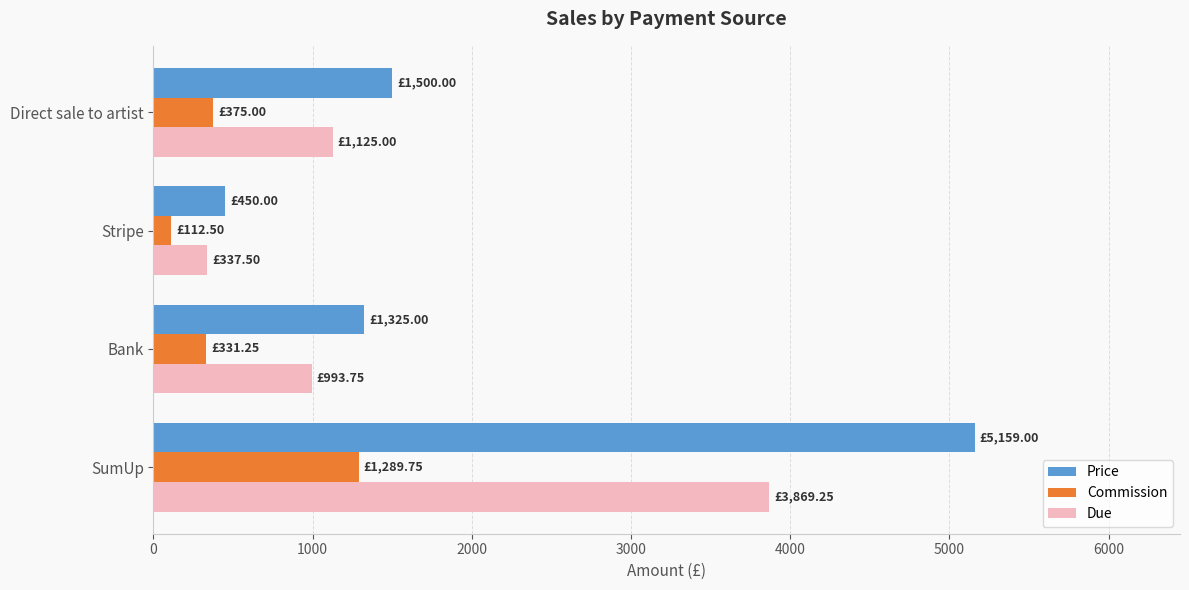

How many data points does each series have?

4